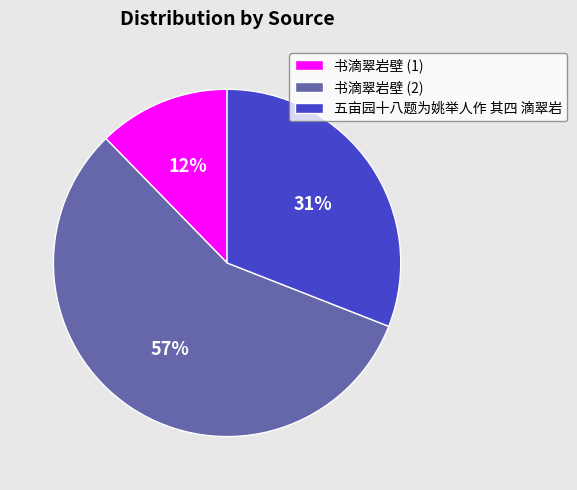

Count the number of slices in the pie.

3